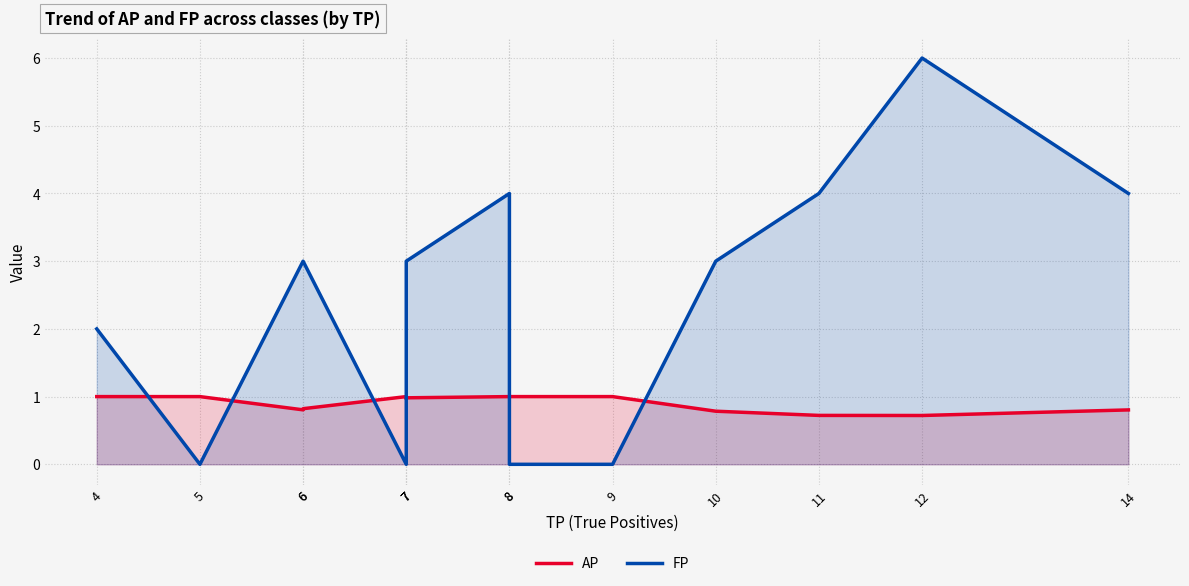

Reading left to right, extract all data points from this chart.

AP: 4=1.0	5=1.0	6=0.8	6=0.8	7=1.0	7=1.0	7=1.0	8=1.0	8=1.0	9=1.0	10=0.8	11=0.7	12=0.7	14=0.8
FP: 4=2.0	5=0.0	6=3.0	6=3.0	7=0.0	7=2.0	7=3.0	8=4.0	8=0.0	9=0.0	10=3.0	11=4.0	12=6.0	14=4.0